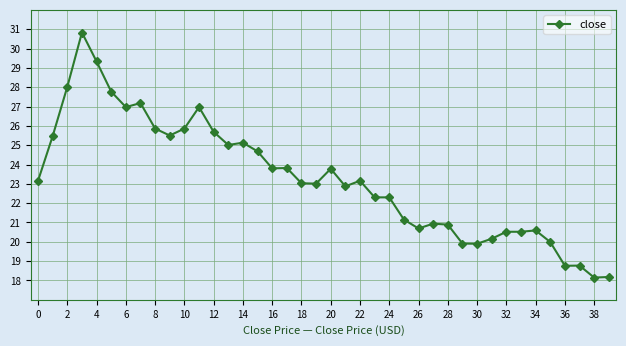

What is the sum of all values?

930.6